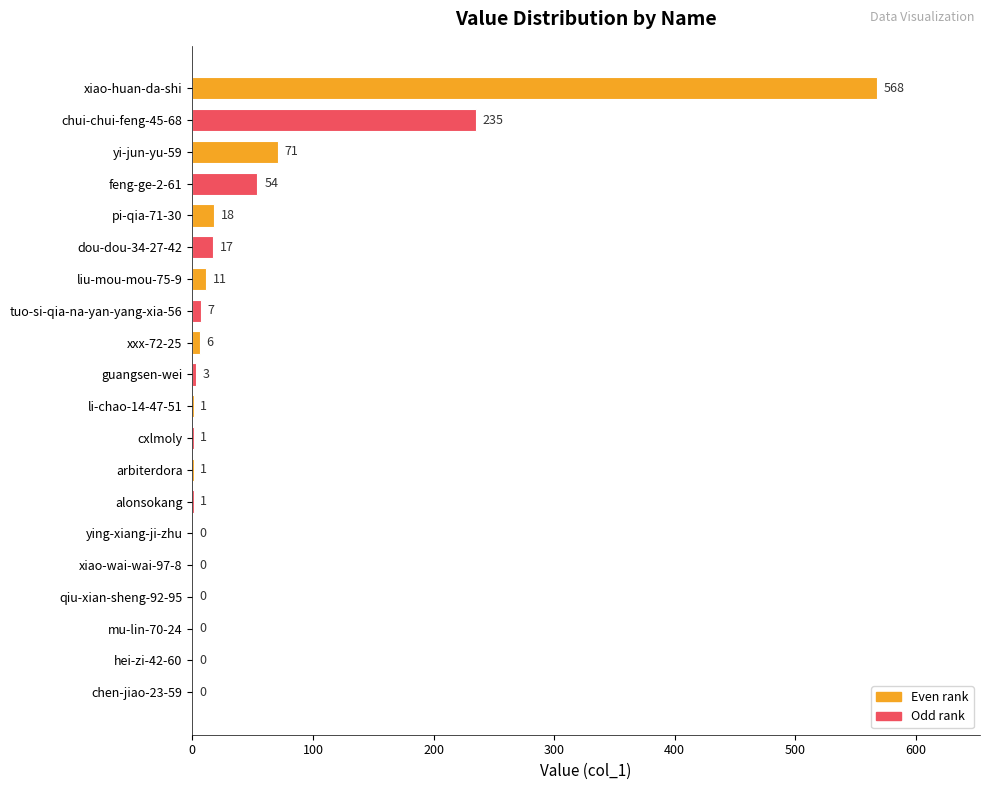

What is the sum of all values?

994